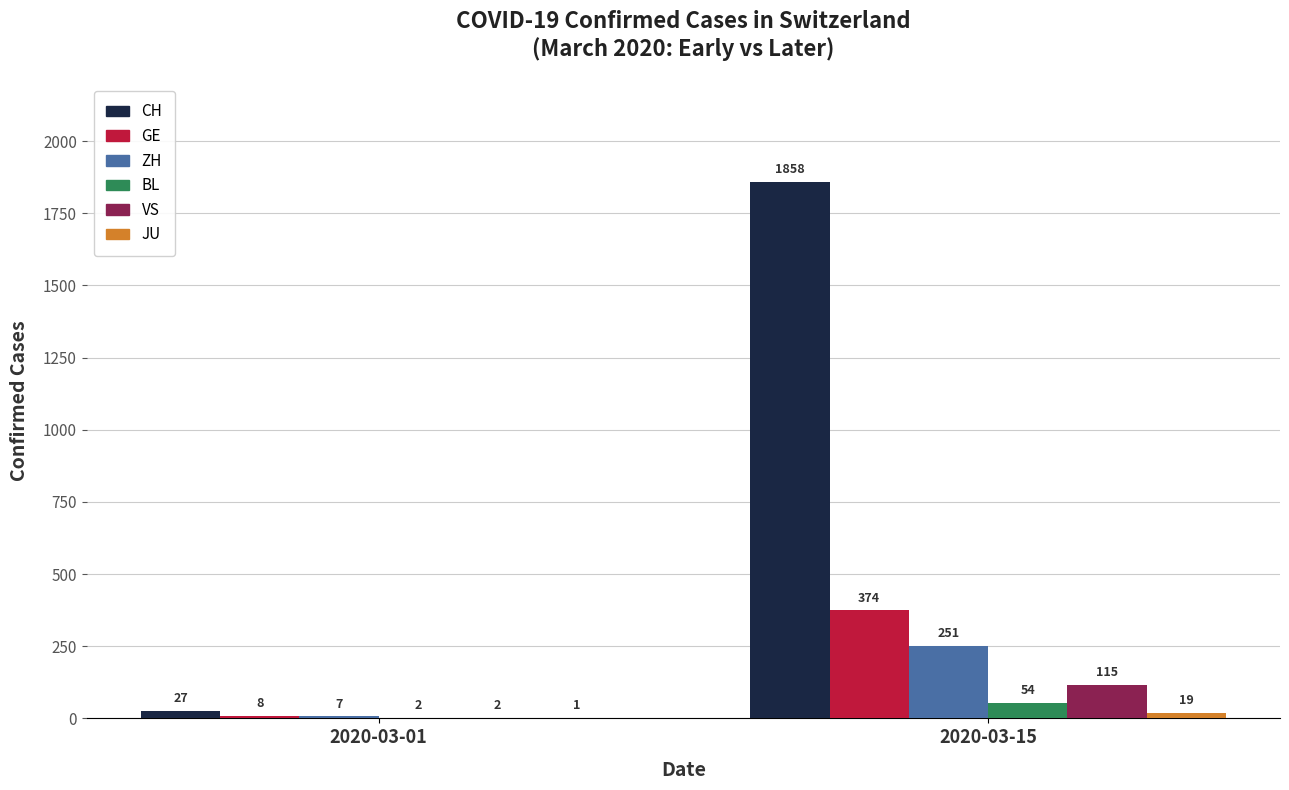

The VS series shows 196 at 2020-03-15. True or false?

False